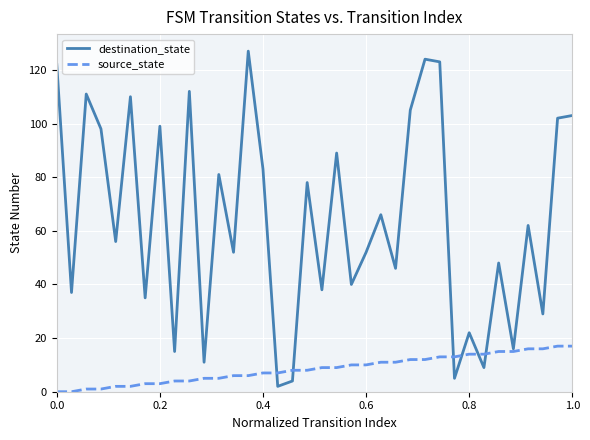

Which series has the largest total across all categories?

destination_state